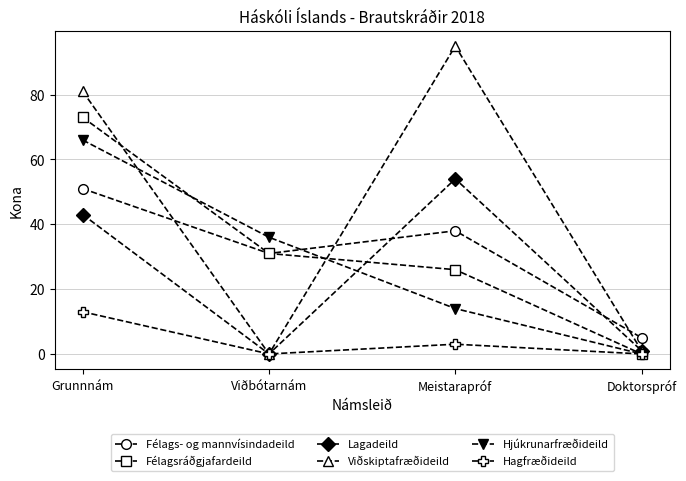

Reading right to left, list all the values displayed in this chart.

Félags- og mannvísindadeild: 5	38	31	51
Félagsráðgjafardeild: 0	26	31	73
Lagadeild: 1	54	0	43
Viðskiptafræðideild: 1	95	0	81
Hjúkrunarfræðideild: 0	14	36	66
Hagfræðideild: 0	3	0	13